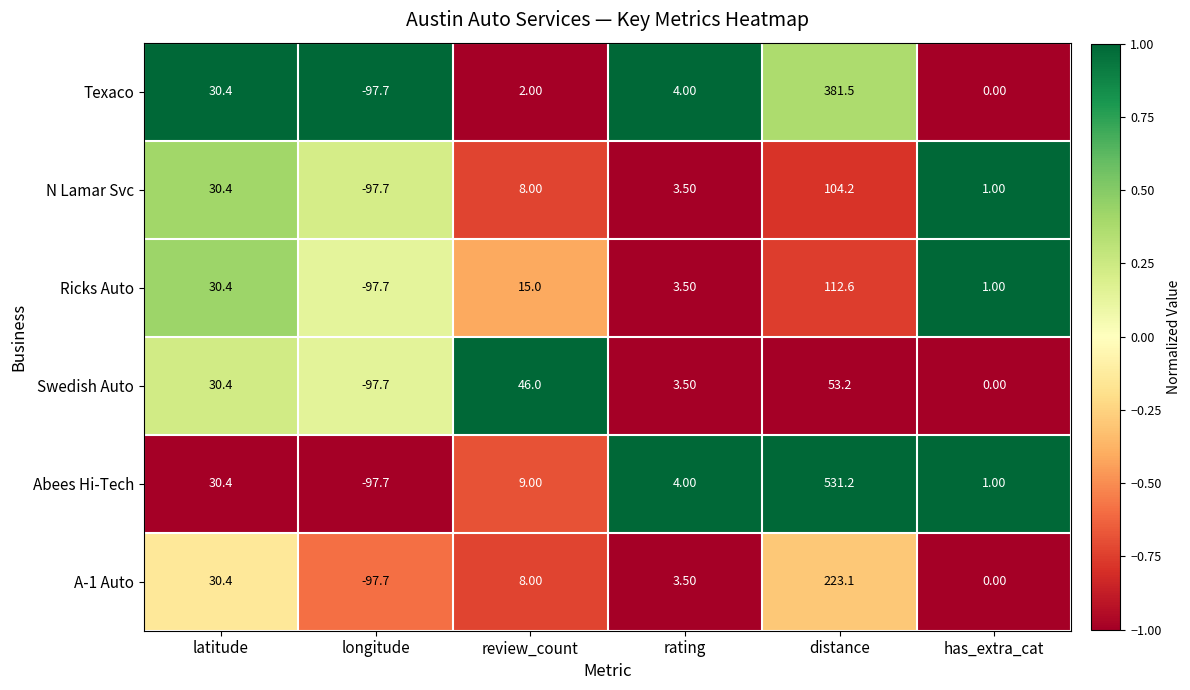

At how many categories does at least one series exceed 0?

5